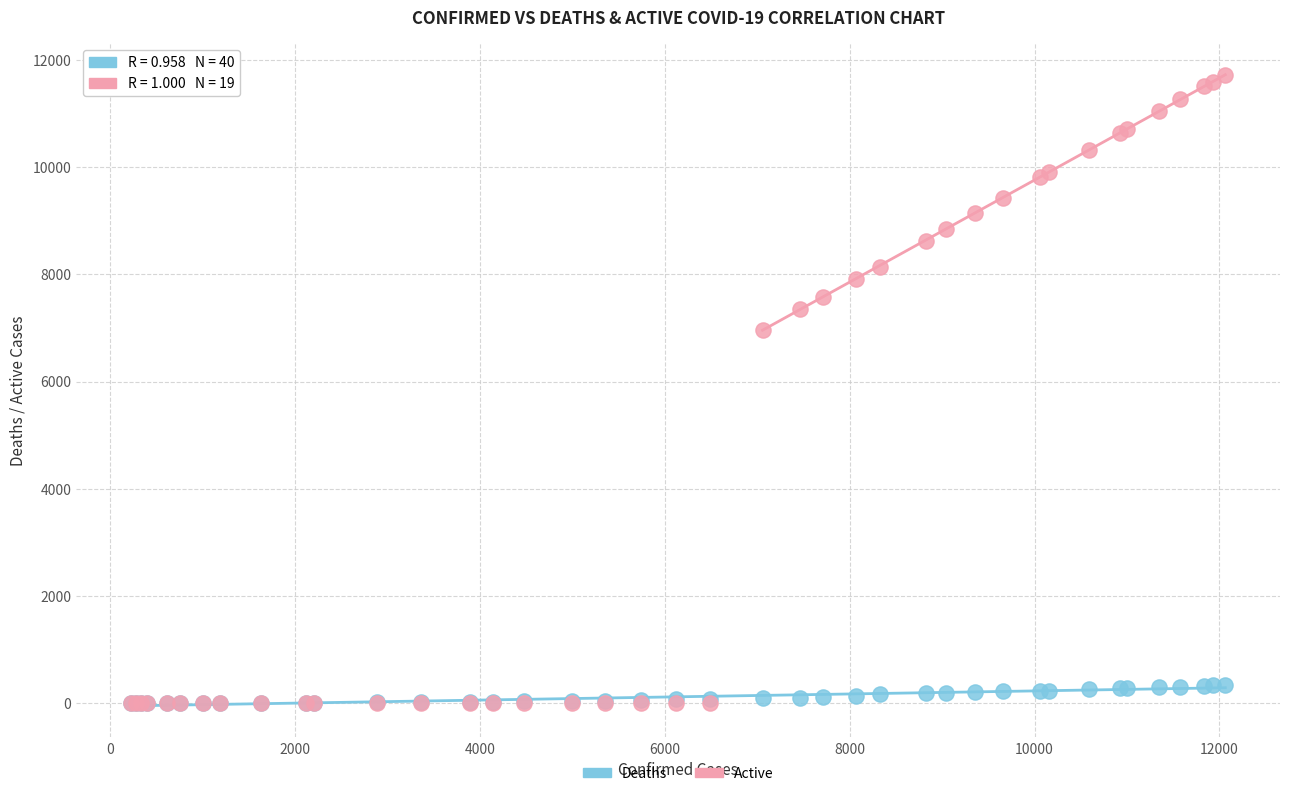

In the Active series, what Y value is closest to 5855?

6961